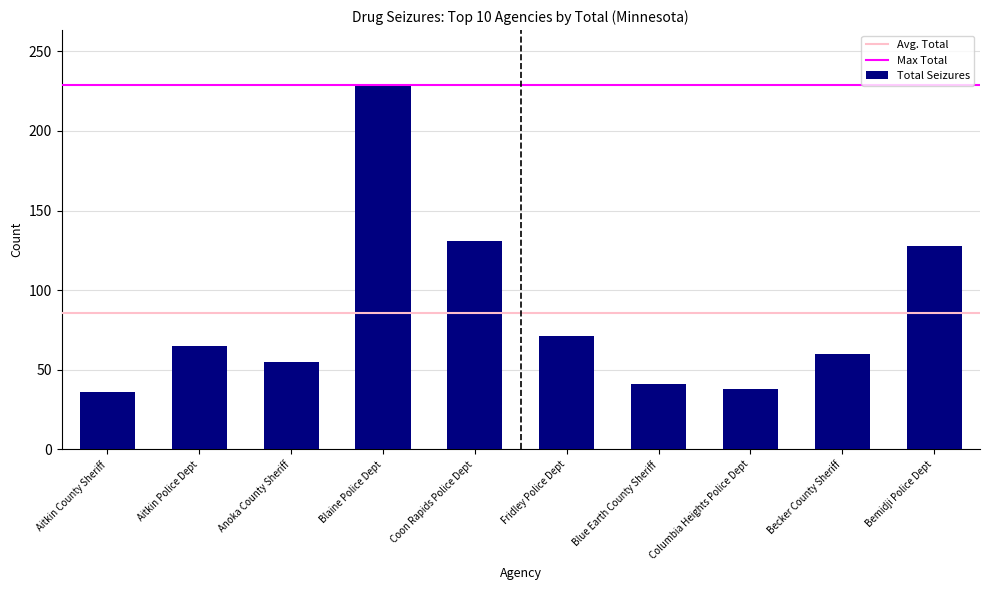

At which category does the chart reach its peak across all series?

Blaine Police Dept